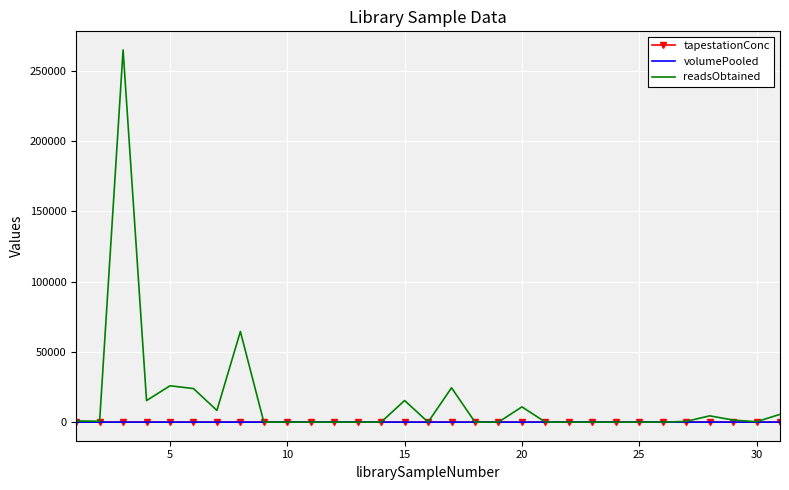

What is the maximum value for volumePooled?

5.0